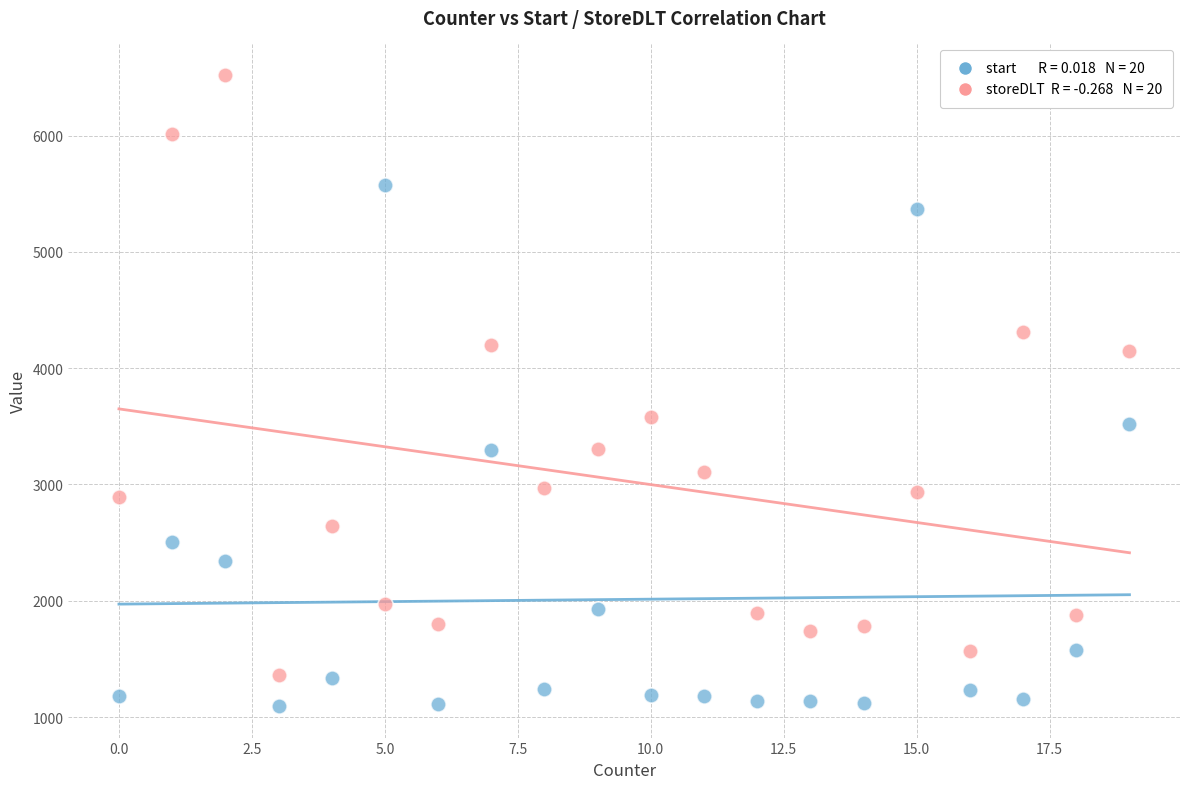

Across all data points, what is the range of Y values (max minus min)?

5426